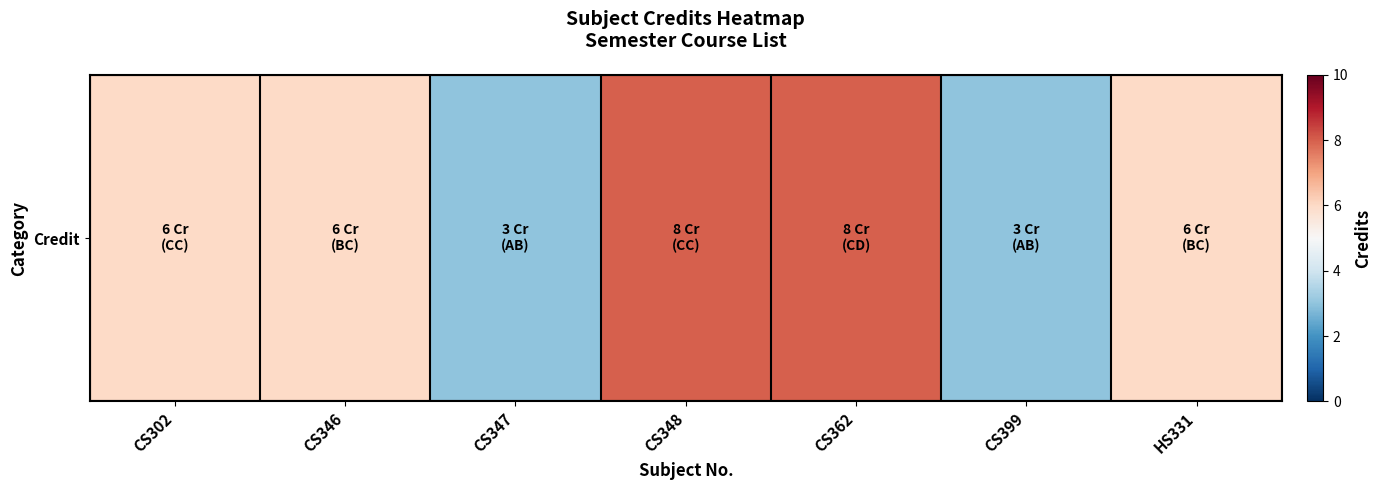

True or false: the data shows 11 at CS348.

False